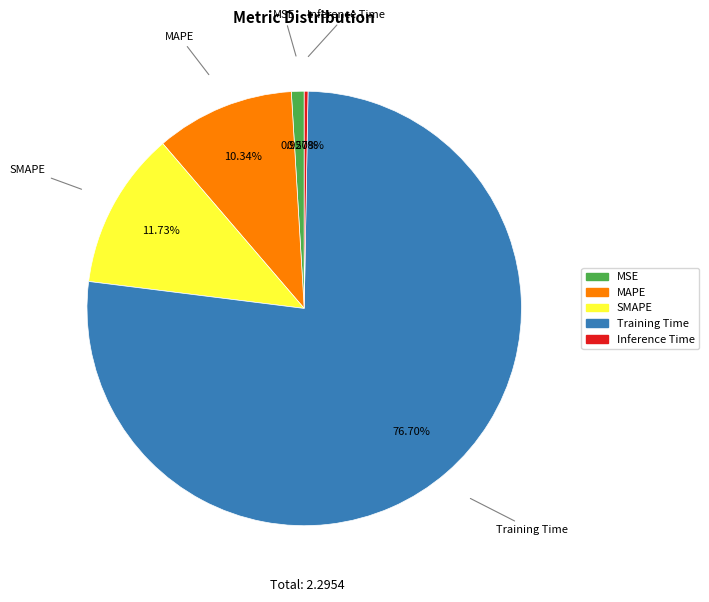

To the nearest percent, what percentage of the pie is MSE?

1%